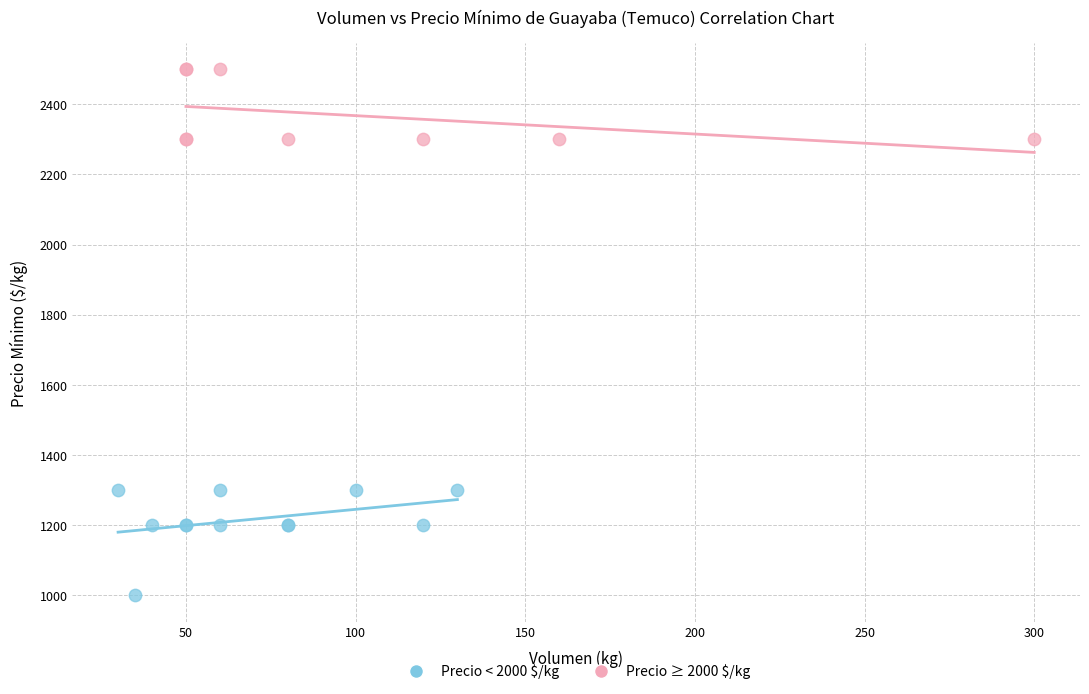

Which series reaches the maximum Y coordinate?

Precio ≥ 2000 $/kg